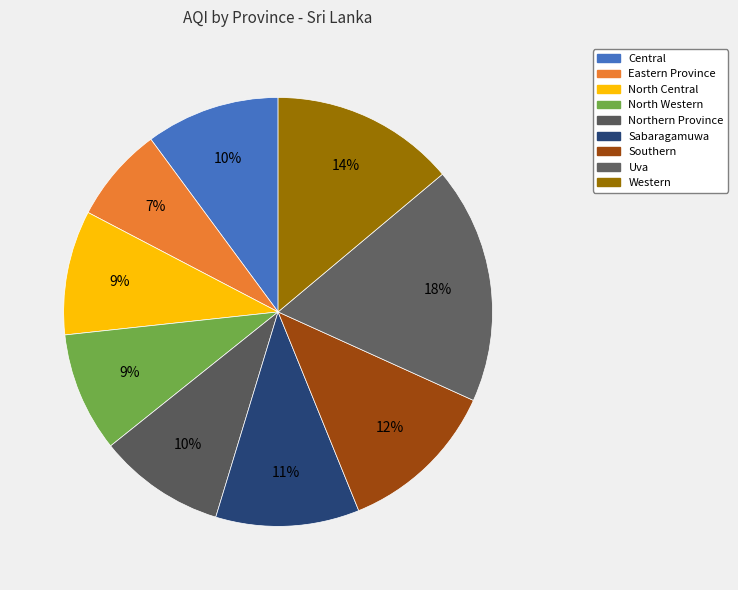

To the nearest percent, what is the combined percentage of Eastern Province and North Central?

17%